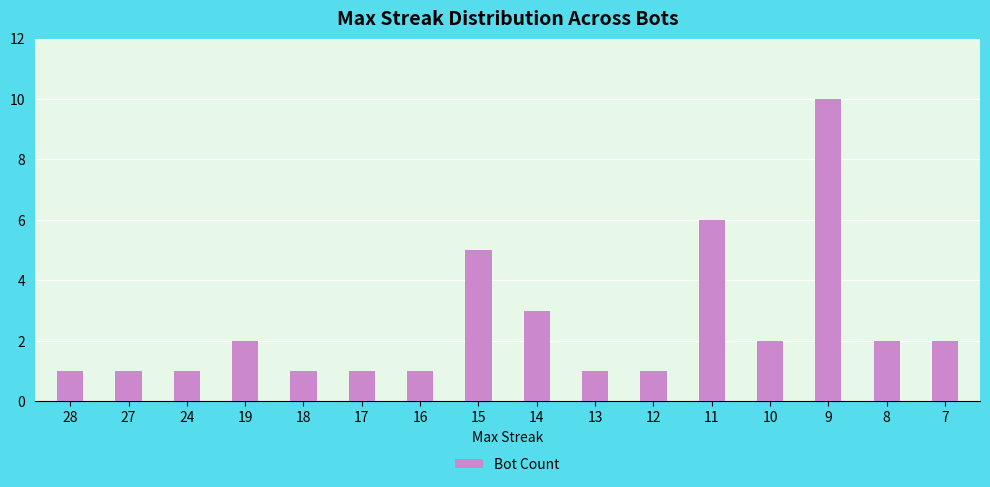

Approximately how many times larger is the value at 17 compared to 8?

0.5